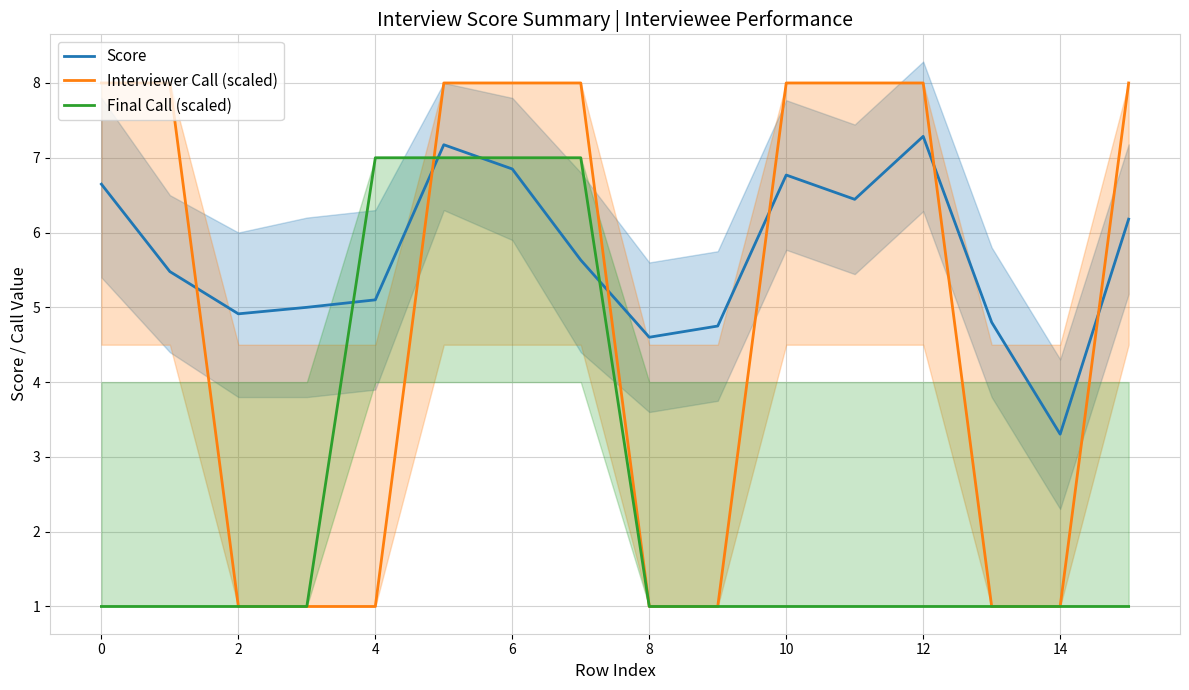

Is this an area chart (filled region under the line)?

No